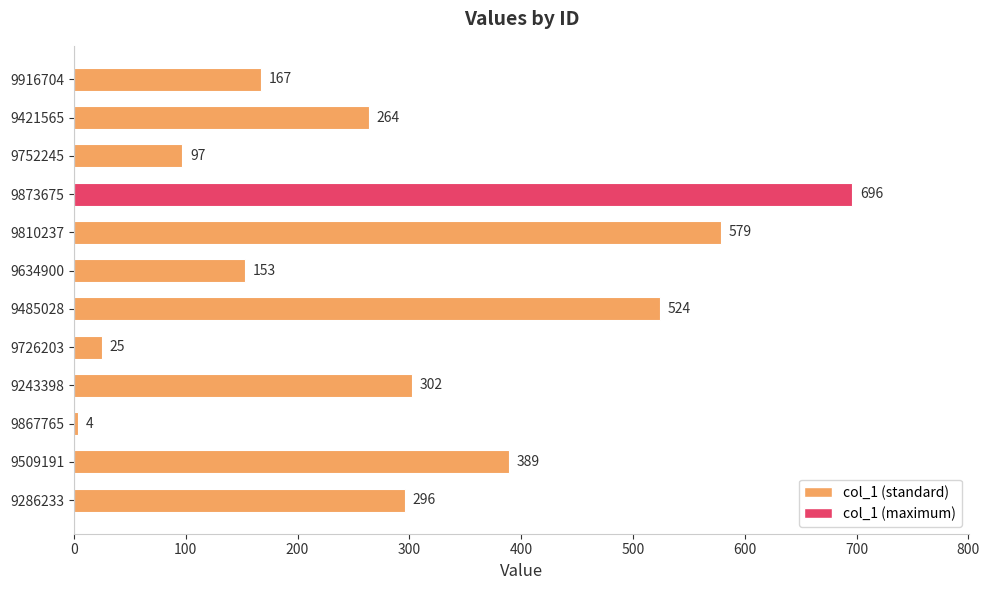

Between 9243398 and 9810237, which is larger?

9810237